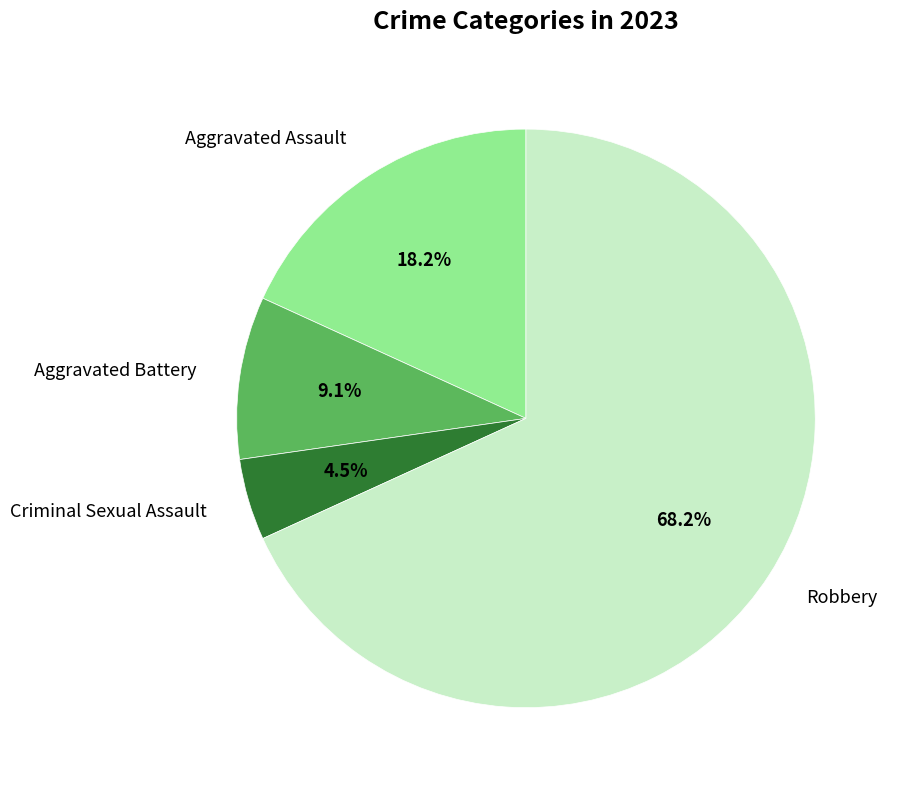

Does any single category account for the majority?

Yes